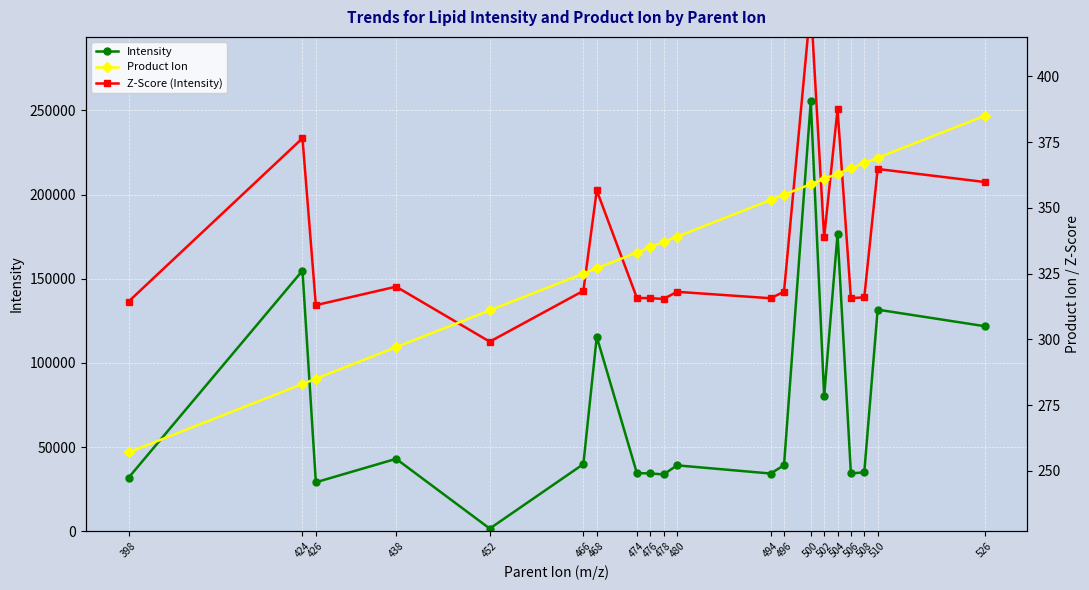

Where is Intensity nearest to the value 128449?

510